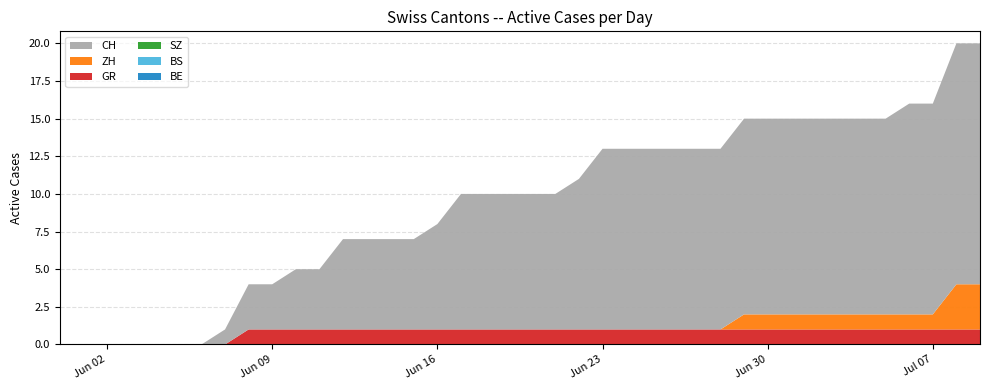

Reading left to right, list all the values displayed in this chart.

BE: 0	0	0	0	0	0	0	0	0	0	0	0	0	0	0	0	0	0	0	0	0	0	0	0	0	0	0	0	0	0	0	0	0	0	0	0	0	0	0	0
BS: 0	0	0	0	0	0	0	0	0	0	0	0	0	0	0	0	0	0	0	0	0	0	0	0	0	0	0	0	0	0	0	0	0	0	0	0	0	0	0	0
SZ: 0	0	0	0	0	0	0	0	0	0	0	0	0	0	0	0	0	0	0	0	0	0	0	0	0	0	0	0	0	0	0	0	0	0	0	0	0	0	0	0
GR: 0	0	0	0	0	0	0	0	1	1	1	1	1	1	1	1	1	1	1	1	1	1	1	1	1	1	1	1	1	1	1	1	1	1	1	1	1	1	1	1
ZH: 0	0	0	0	0	0	0	0	0	0	0	0	0	0	0	0	0	0	0	0	0	0	0	0	0	0	0	0	0	1	1	1	1	1	1	1	1	1	3	3
CH: 0	0	0	0	0	0	0	1	3	3	4	4	6	6	6	6	7	9	9	9	9	9	10	12	12	12	12	12	12	13	13	13	13	13	13	13	14	14	16	16